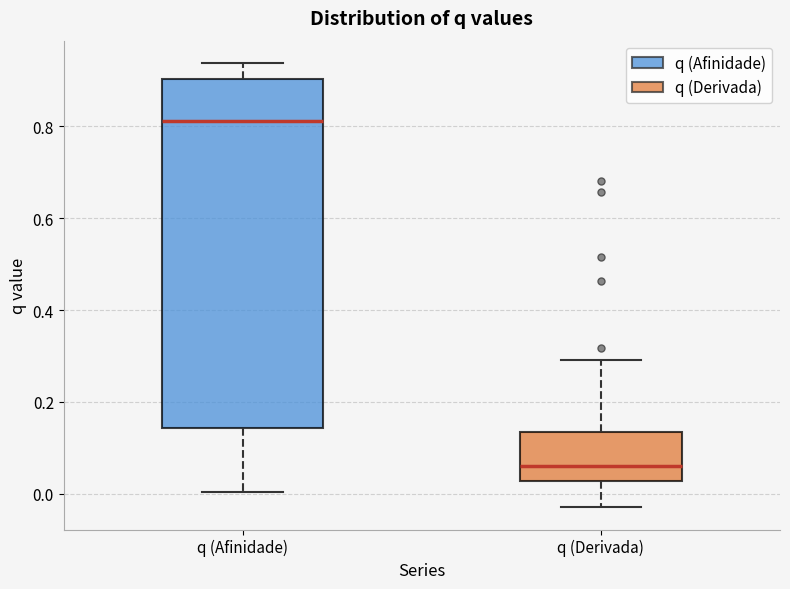

Which box is the tallest, from its lower edge to its upper edge?

q (Afinidade)